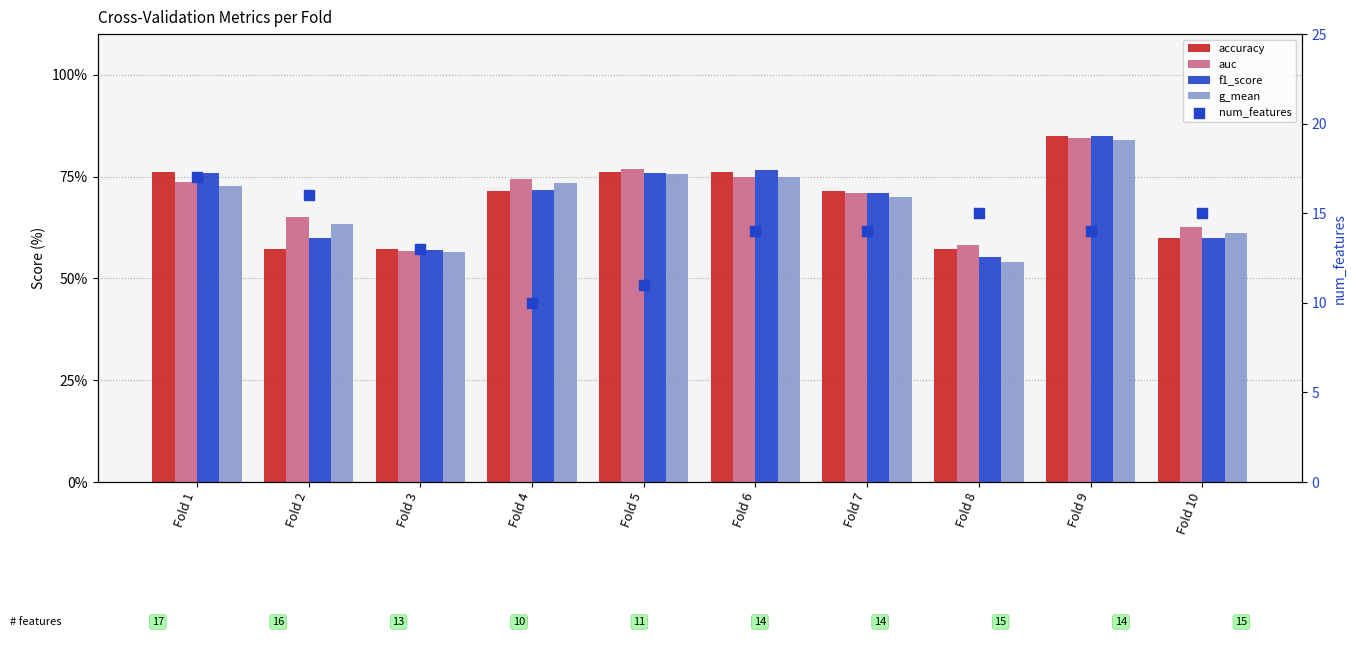

Is the value of accuracy at Fold 5 greater than the value of auc at Fold 5?

No